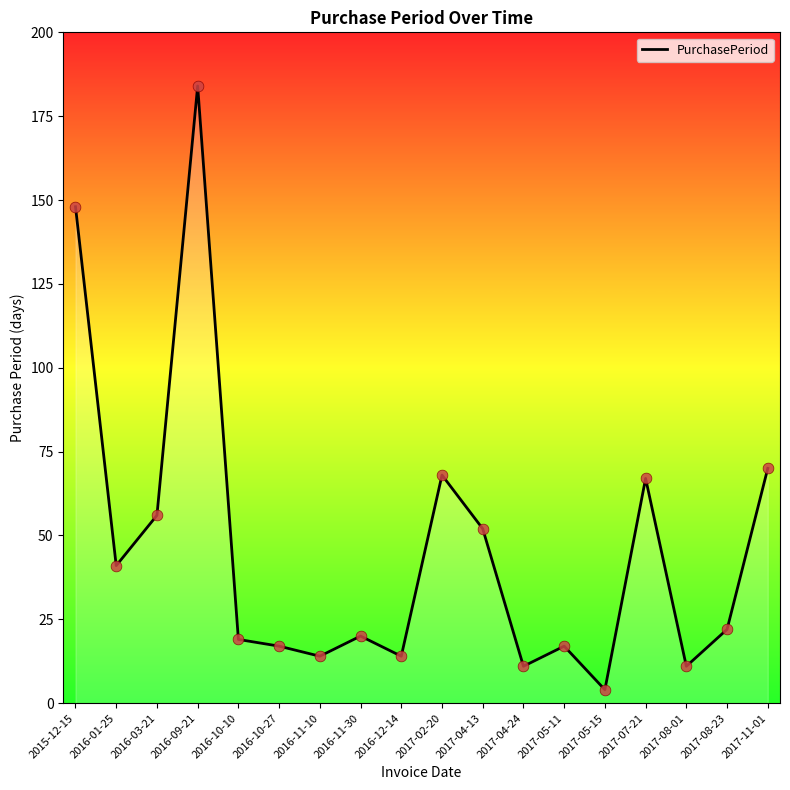

What is the ratio of the value at 2017-08-23 to the value at 2017-04-13?

0.4